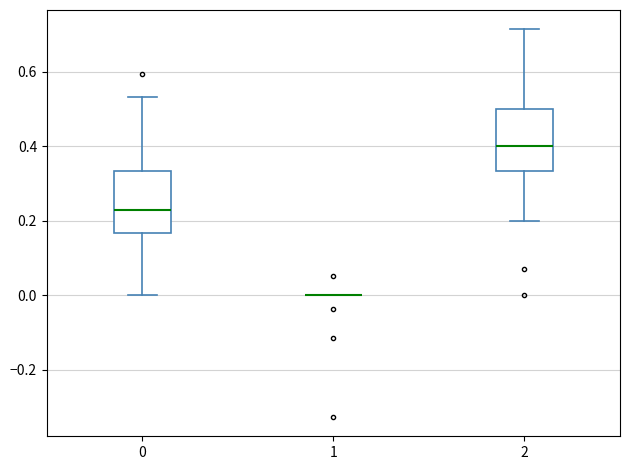

Where does the lower whisker of the box at x = 2 end on the y-axis? The values are not printed on the chart, so give them approximately, as read against the axis.

0.20